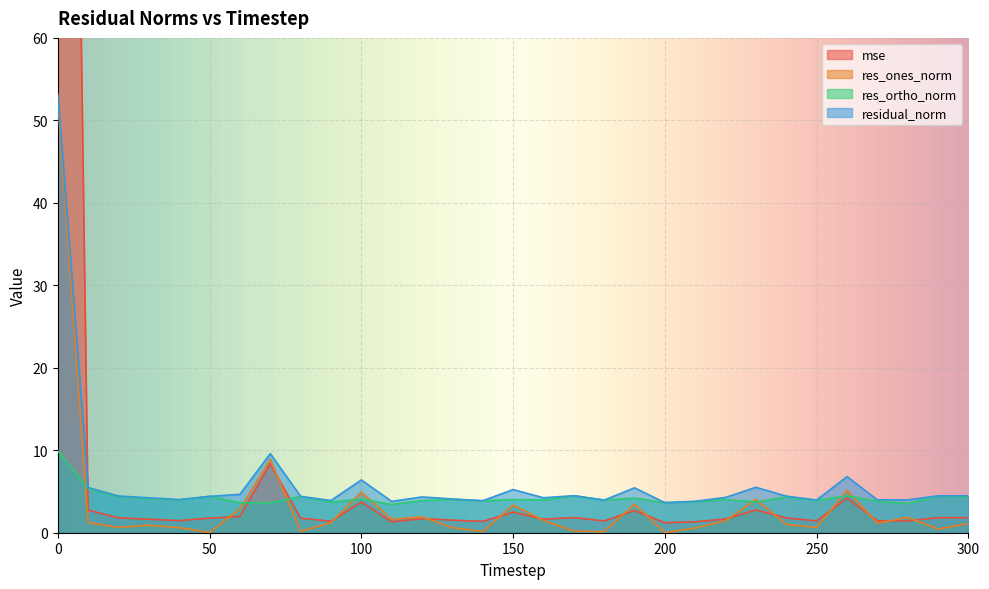

Is the value of residual_norm at 10 greater than the value of res_ortho_norm at 140?

Yes